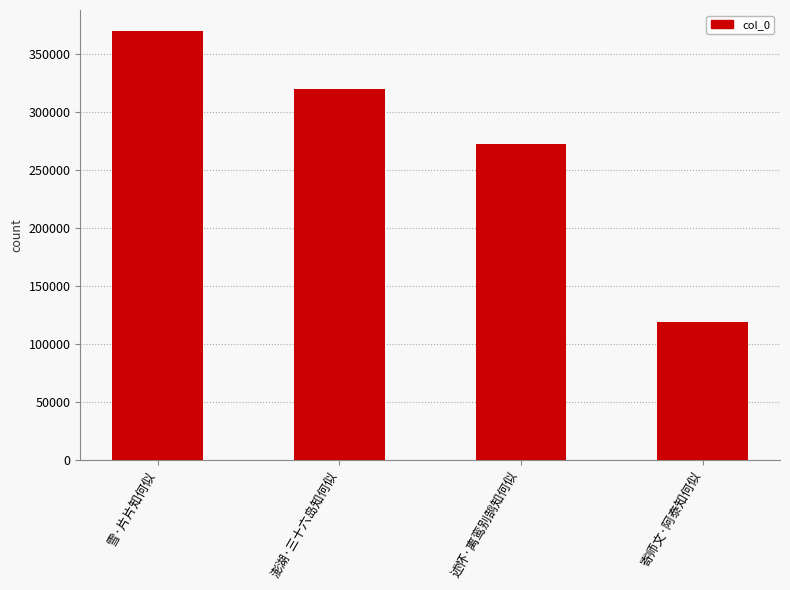

What is the label of the 3rd bar from the right?

澎湖·三十六岛知何似